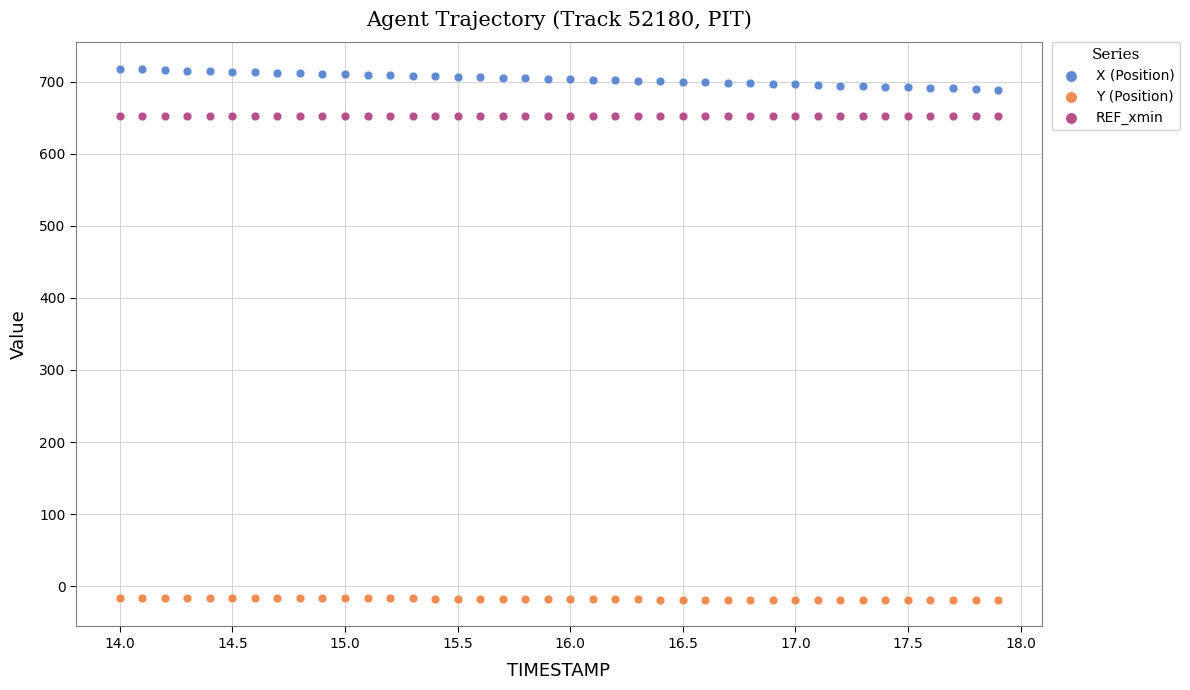

Which series reaches the maximum Y coordinate?

X (Position)